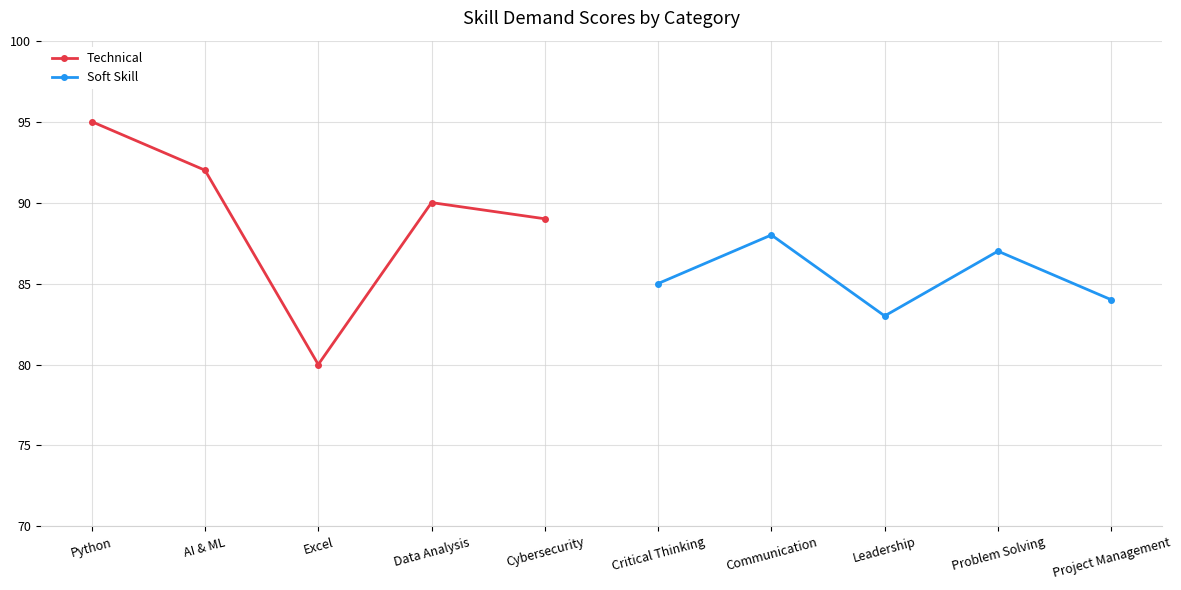

The Technical series shows 145 at Cybersecurity. True or false?

False